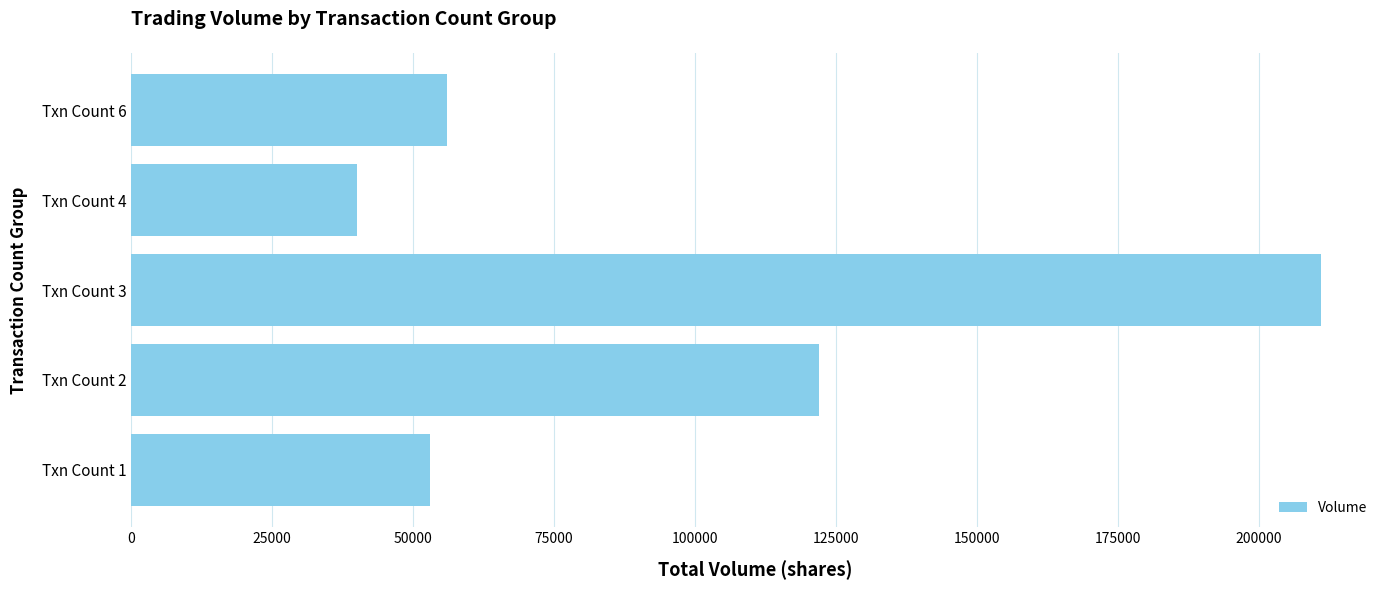

What is the average value?

96400